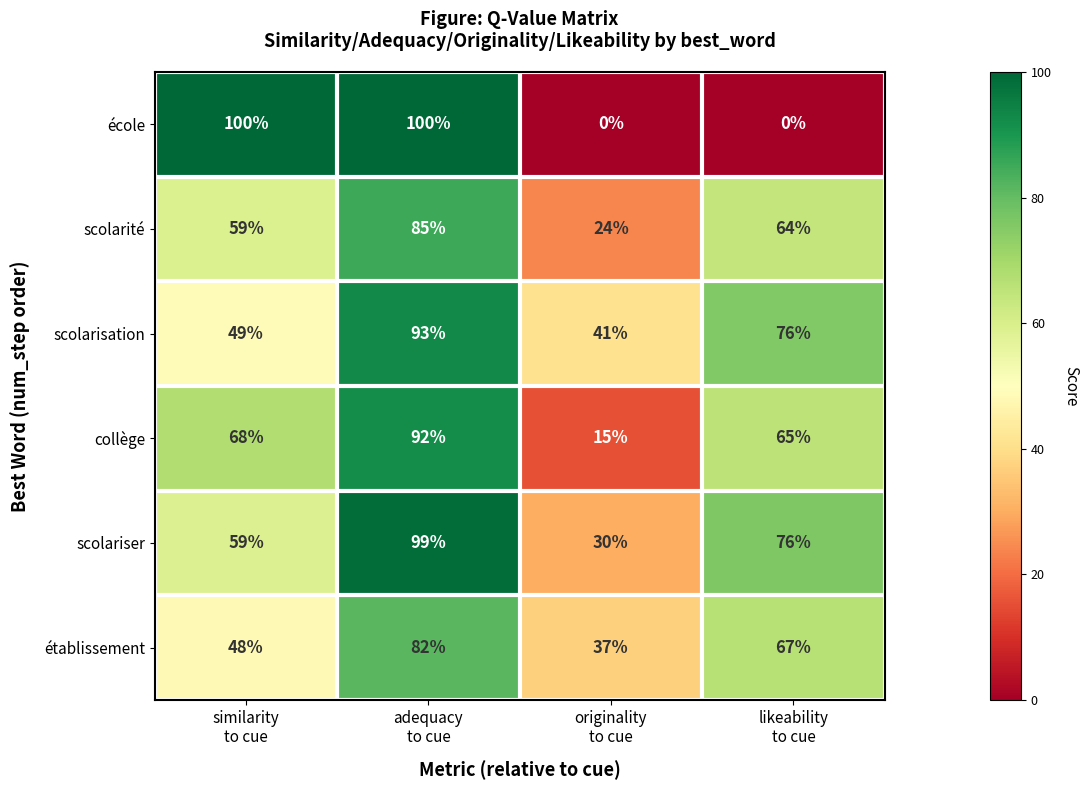

Reading left to right, transcribe all the data shown in this chart.

école: 100	100	0	0
scolarité: 59	85	24	64
scolarisation: 49	93	41	76
collège: 68	92	15	65
scolariser: 59	99	30	76
établissement: 48	82	37	67